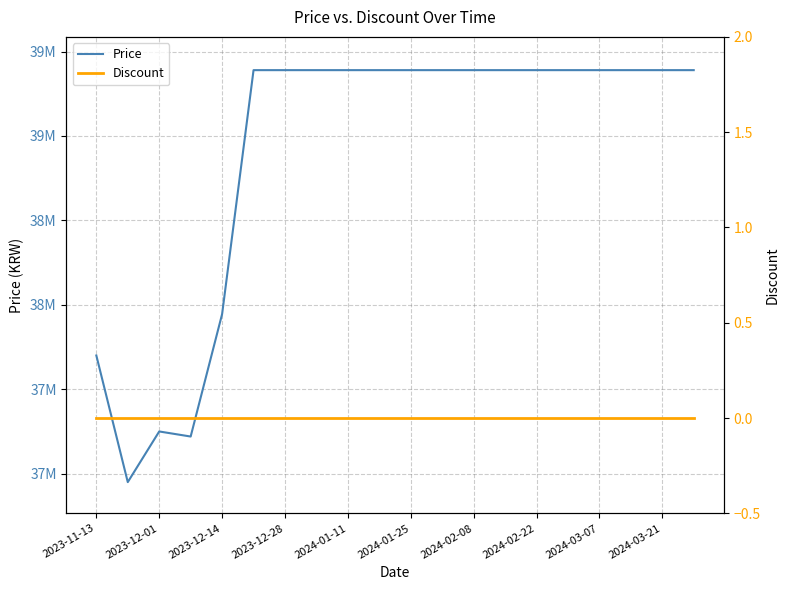

In Price, how many points are lower than both neighbors (excluding endpoints)?

2